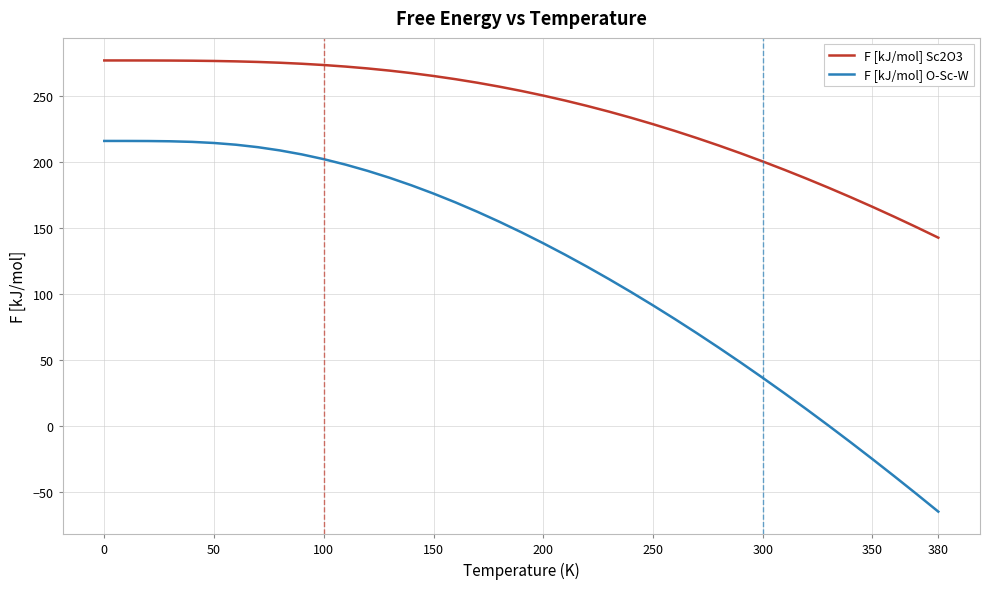

What is the maximum value shown in the chart?

277.3